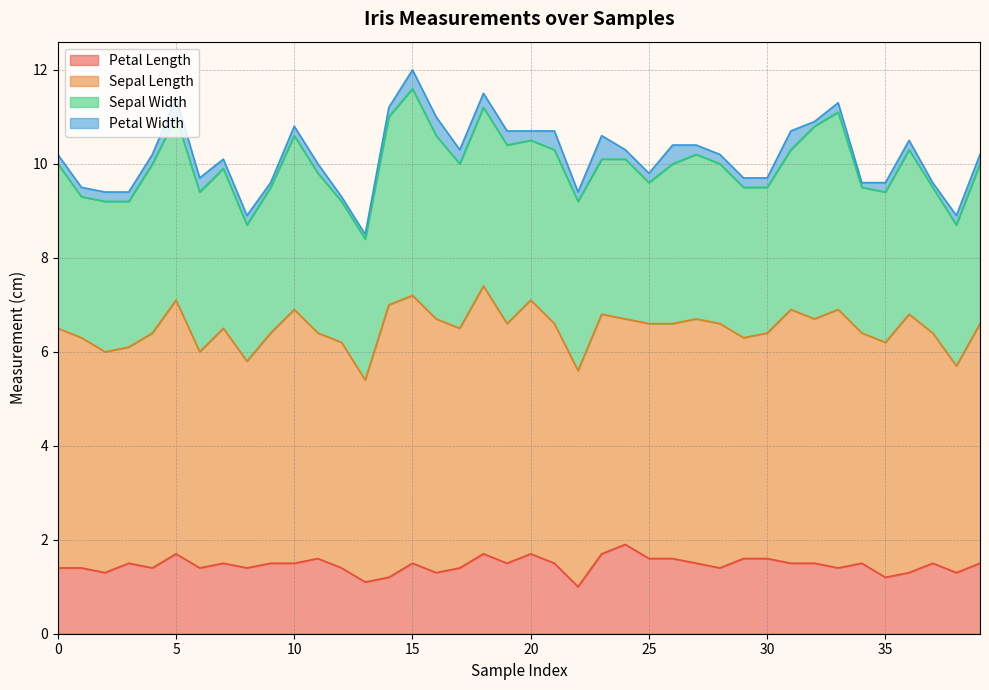

True or false: Petal Width and Petal Length intersect in this chart.

False